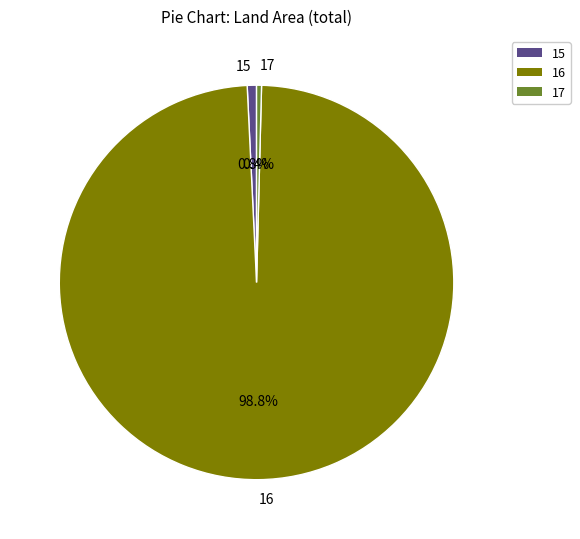

Do 15 and 17 together represent more than half of the pie?

No